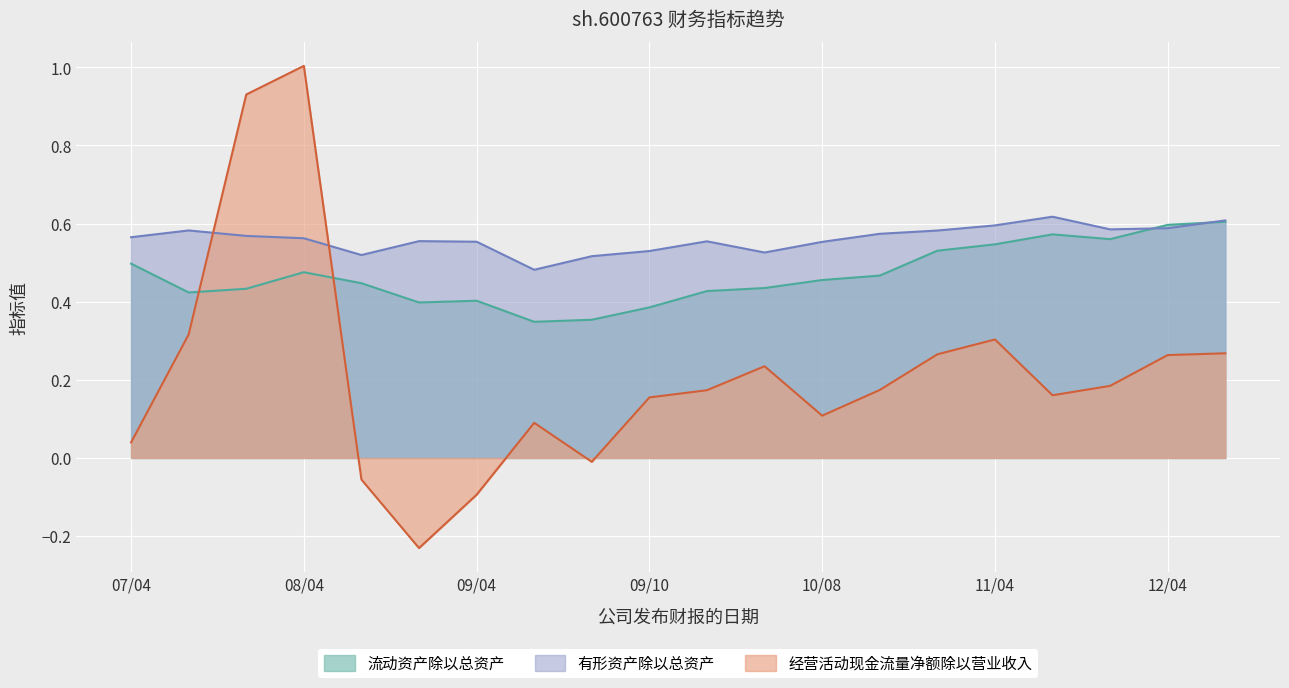

At which label does 有形资产除以总资产 reach its peak?

2011-08-18